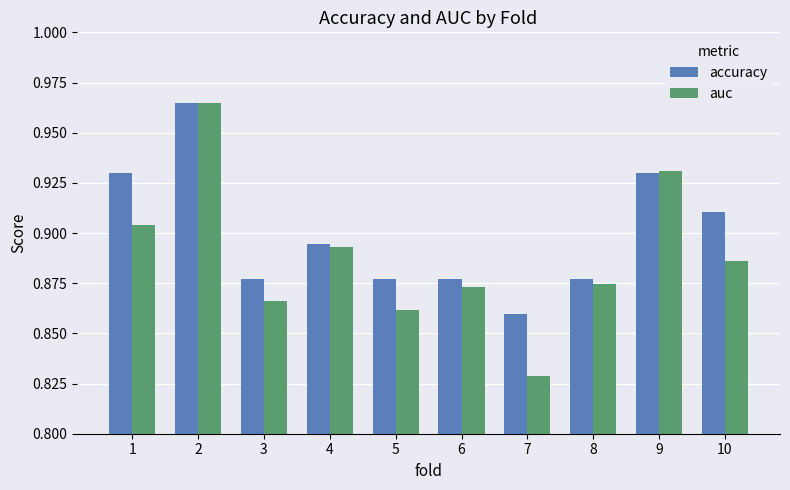

The value of auc at 8 is 0.5. True or false?

False